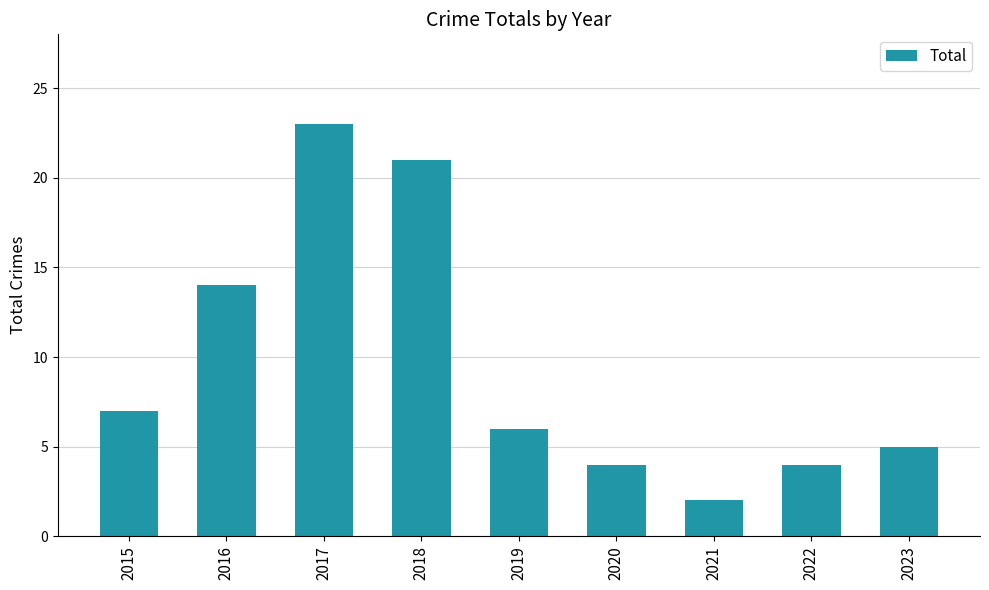

Which category has the highest value across all series?

2017